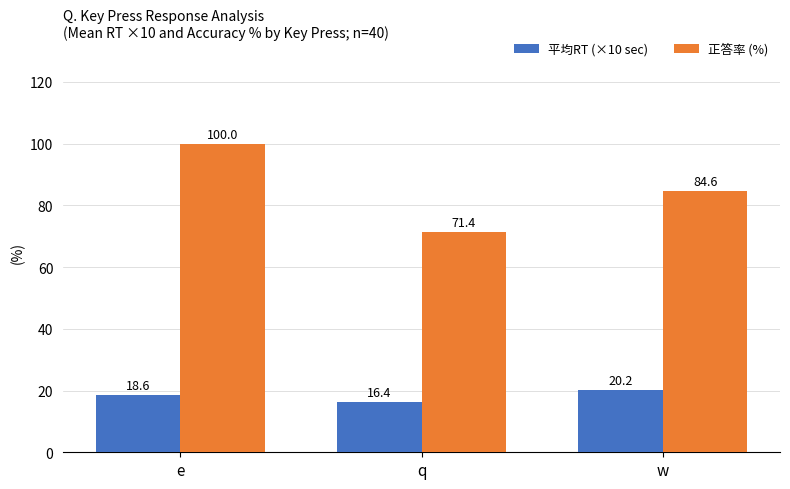

Rank the categories by 正答率 (%) value from lowest to highest.

q, w, e